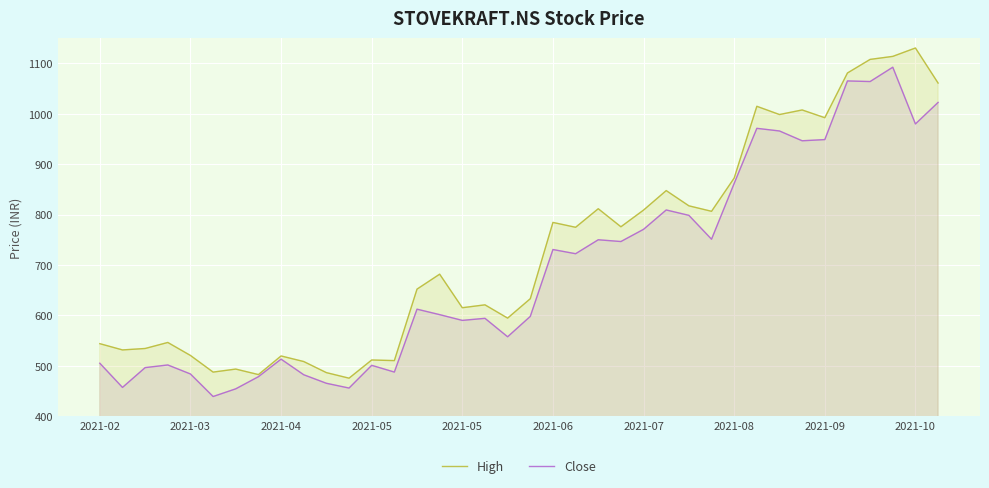

In High, how many points are lower than both neighbors (excluding endpoints)?

12